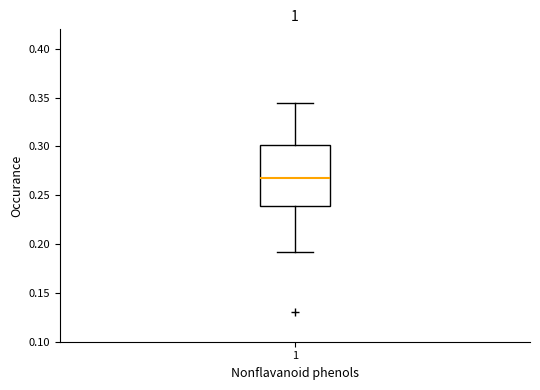

Where does the median line of the box at x = 1 sit on the y-axis? The values are not printed on the chart, so give them approximately, as read against the axis.

0.270